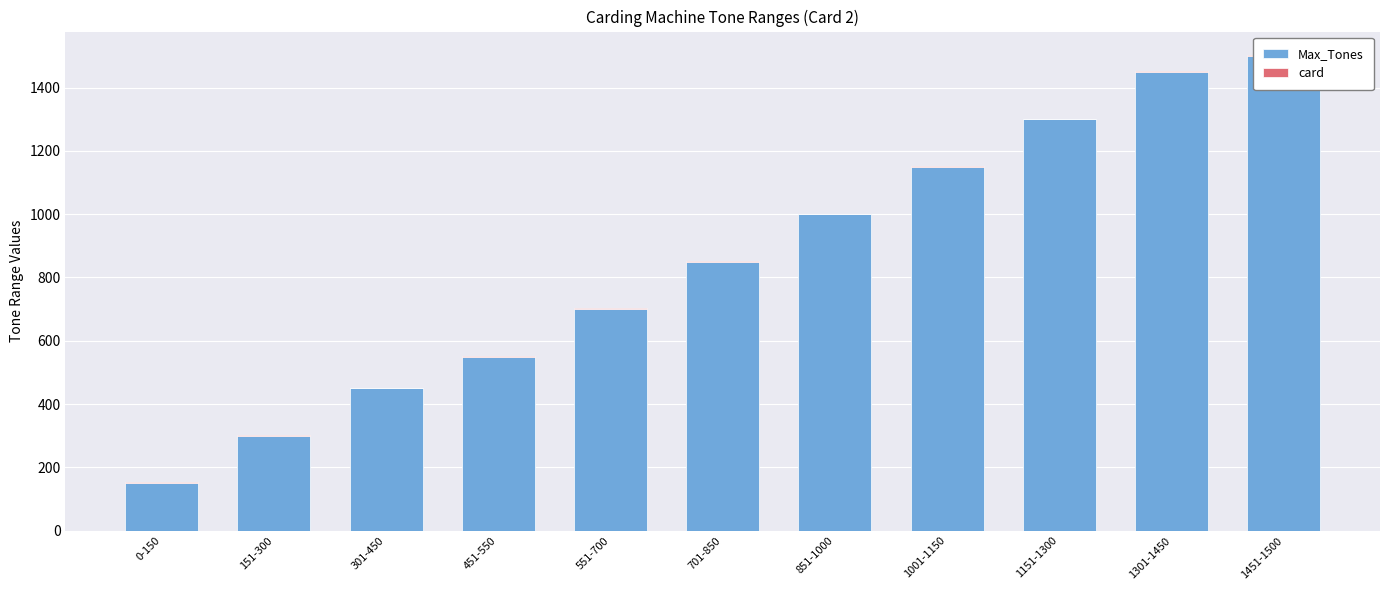

At how many categories does at least one series exceed 38?

11